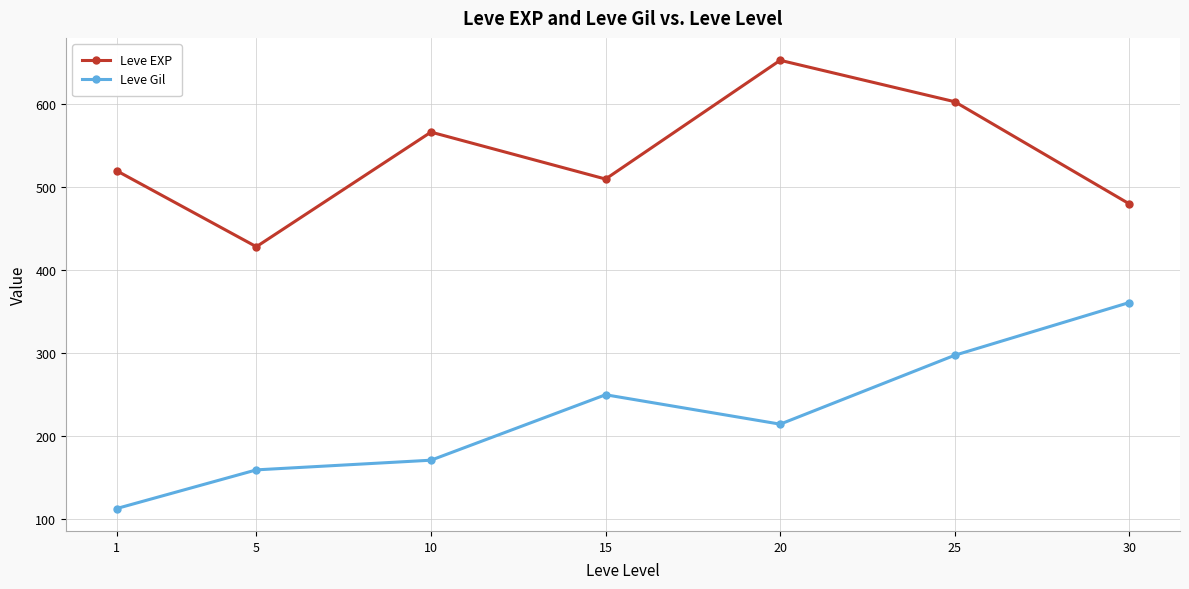

Reading left to right, list all the values displayed in this chart.

Leve EXP: 520.0	428.3	566.7	510.0	653.3	603.3	480.0
Leve Gil: 112.3	159.0	170.7	249.7	214.2	297.3	361.0